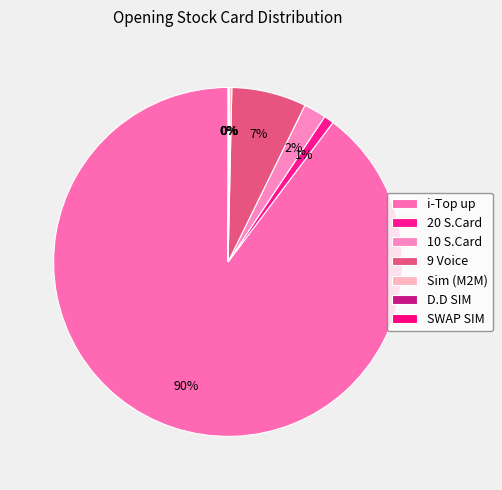

What is the total percentage of Sim (M2M) and 10 S.Card?

2.3%